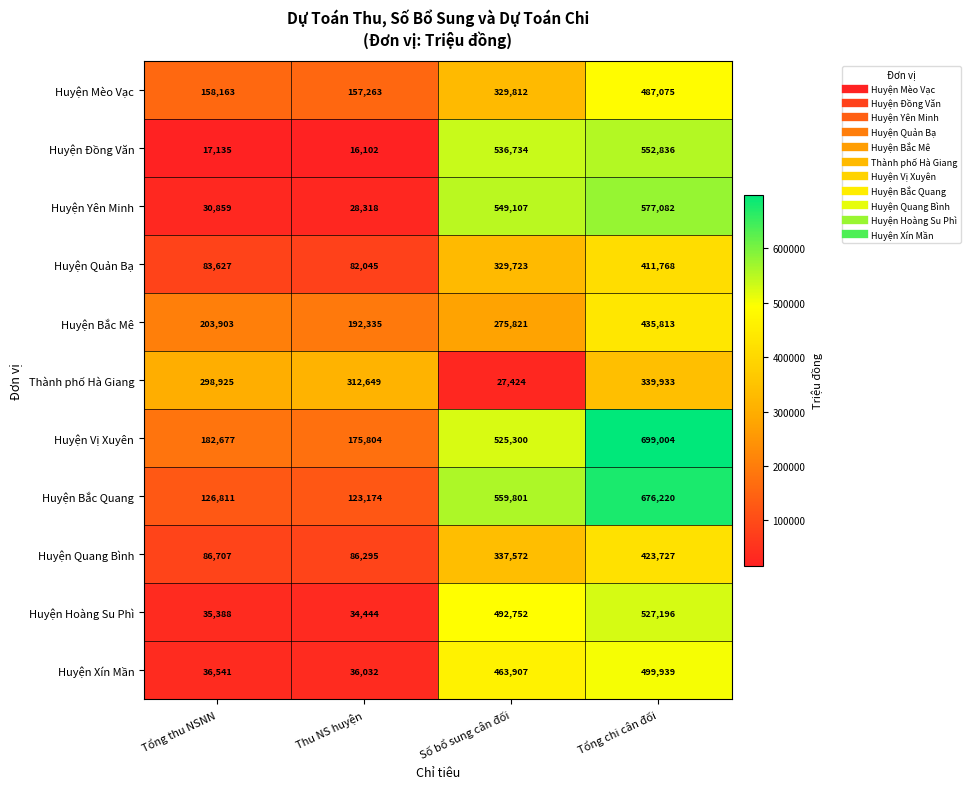

Where is Huyện Hoàng Su Phì nearest to the value 280820?

Số bổ sung cân đối